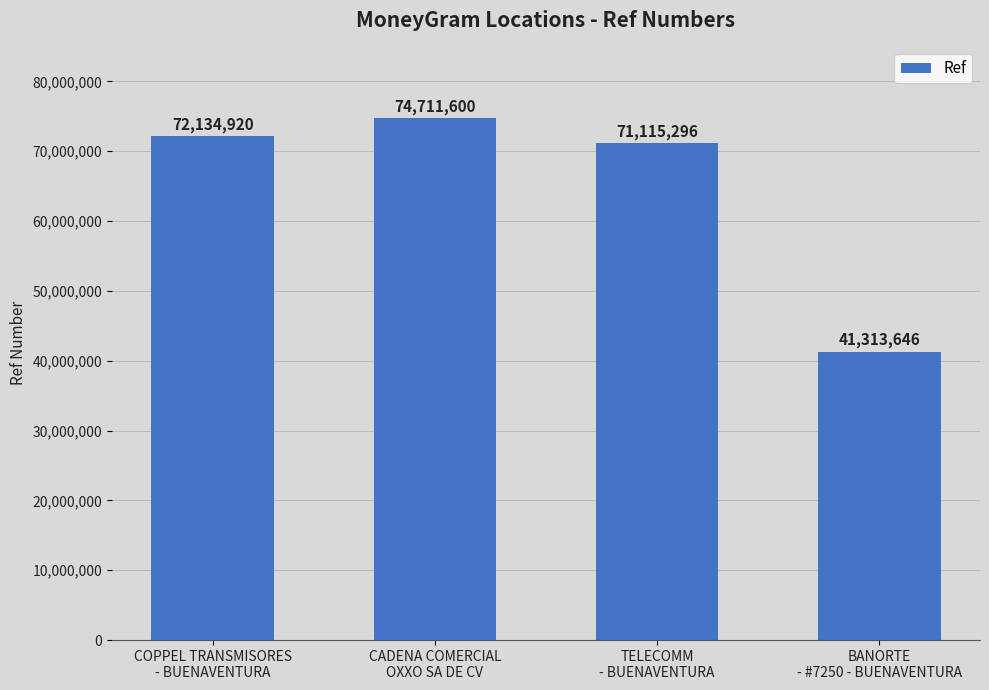

Are the bars horizontal?

No